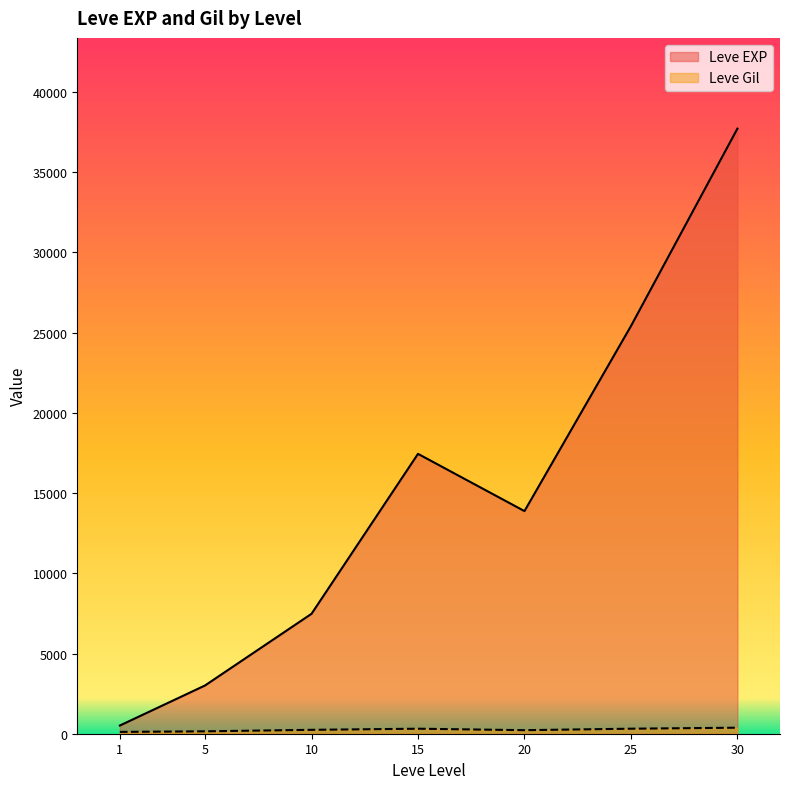

What is the spread (max minus min) of values at 1?

397.2